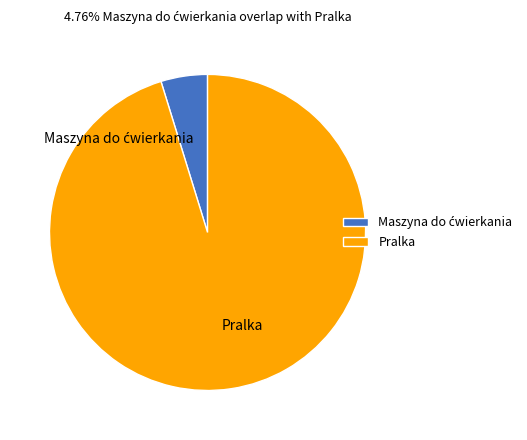

Is it true that Pralka is 95% of the pie?

True